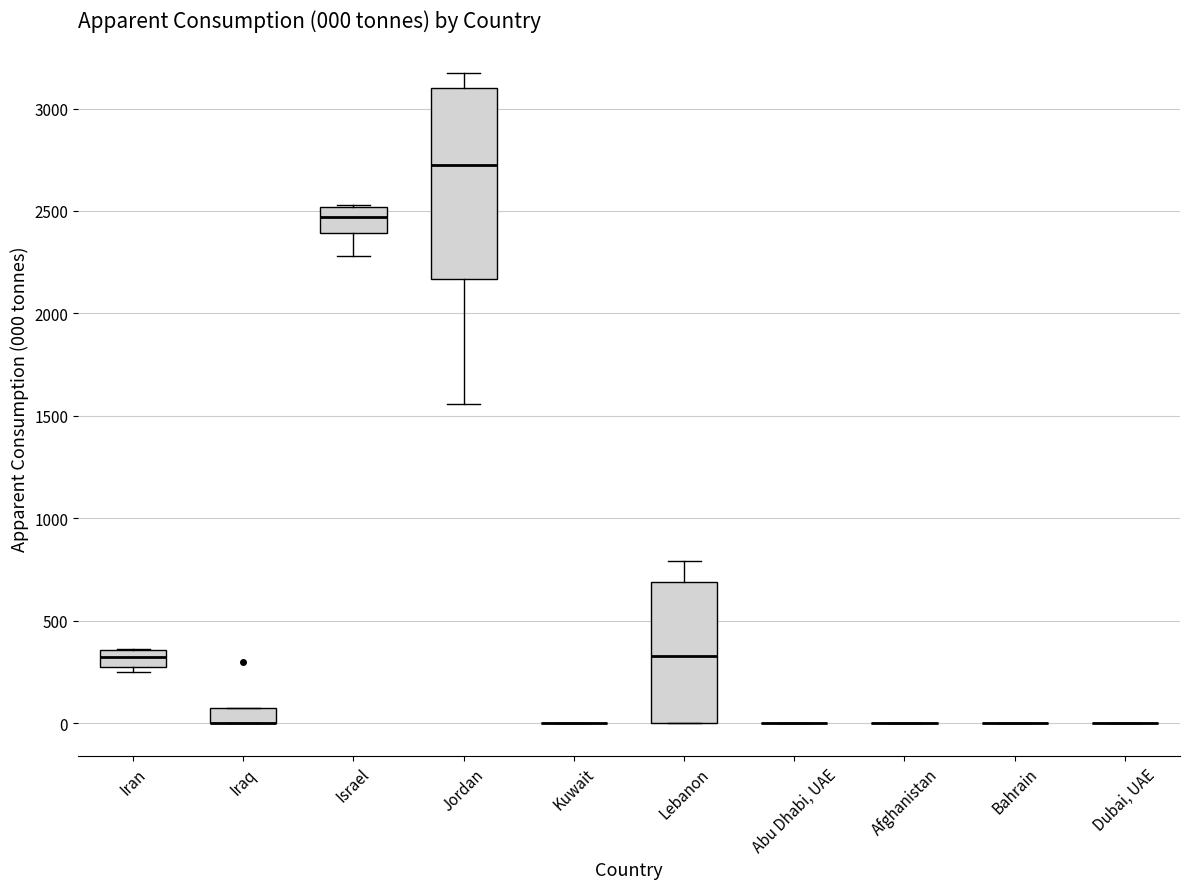

Comparing the boxes themselves (not the whiskers), which one is the tallest?

Jordan